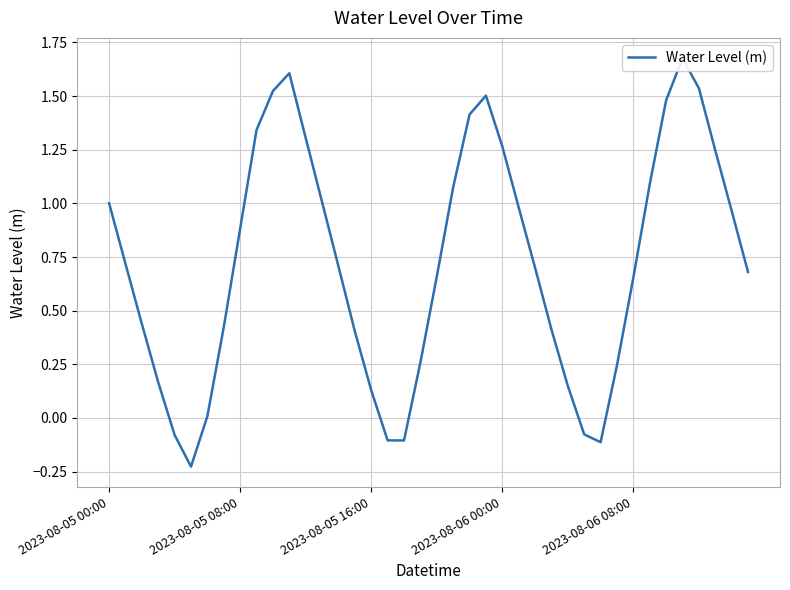

What is the maximum value shown in the chart?

1.7